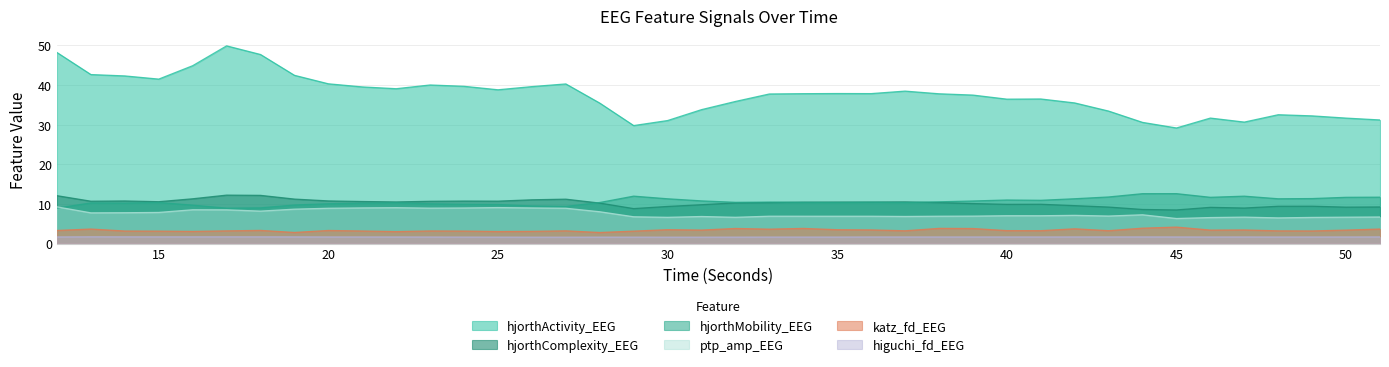

The hjorthMobility_EEG series shows 18.4 at 14. True or false?

False